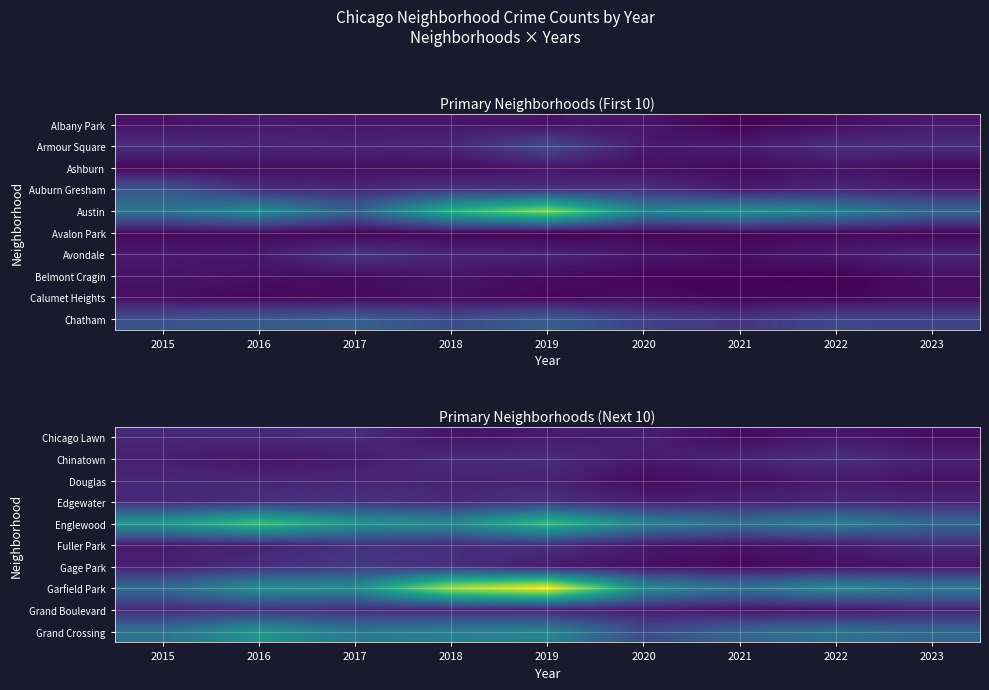

List the labels in order of Edgewater value, smallest first.

2020, 2021, 2023, 2022, 2015, 2018, 2016, 2019, 2017